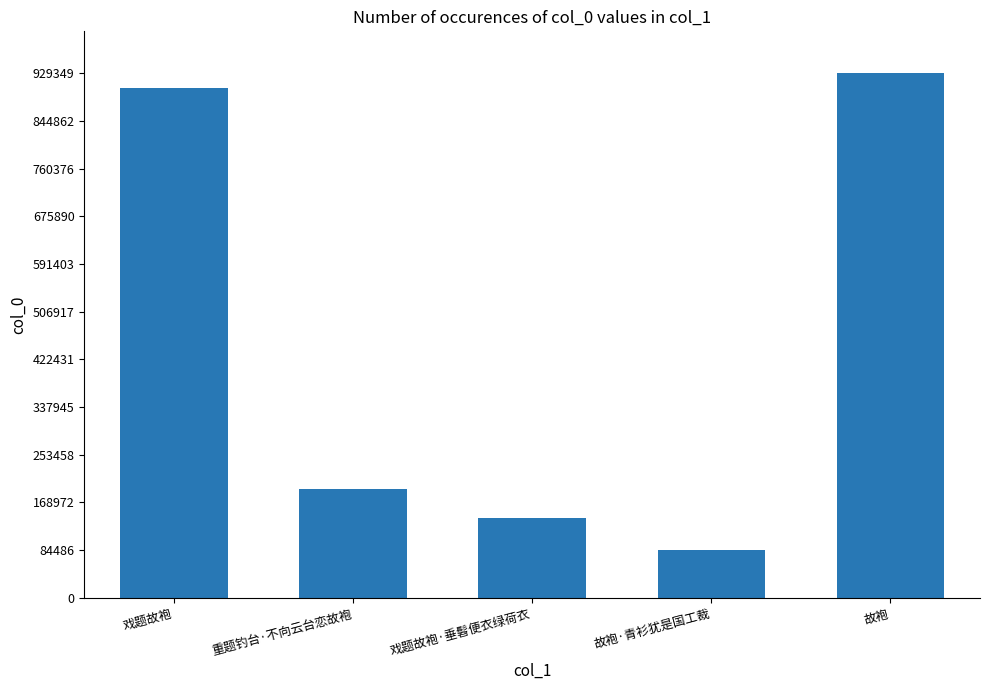

The value at 戏题故袍·垂髫便衣绿荷衣 is 141255. True or false?

True